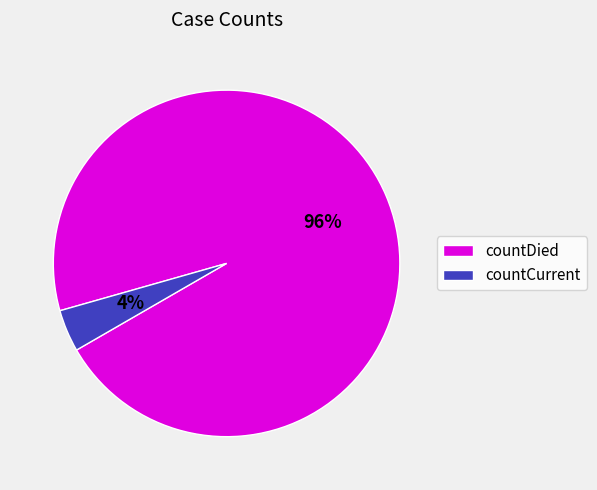

To the nearest percent, what is the difference between the largest and smallest slice percentages?

92%